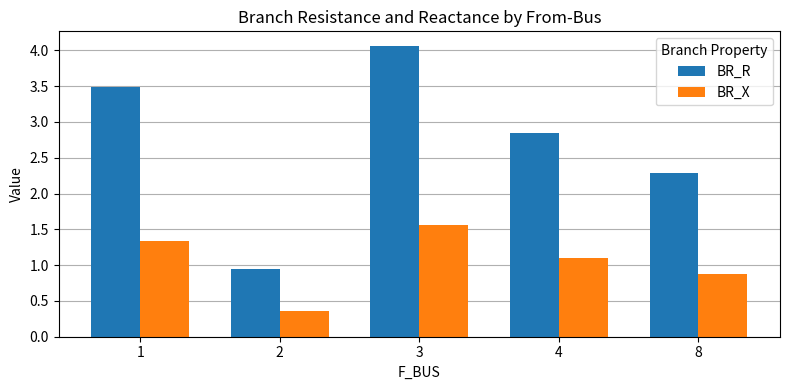

Which series has the widest spread of values?

BR_R